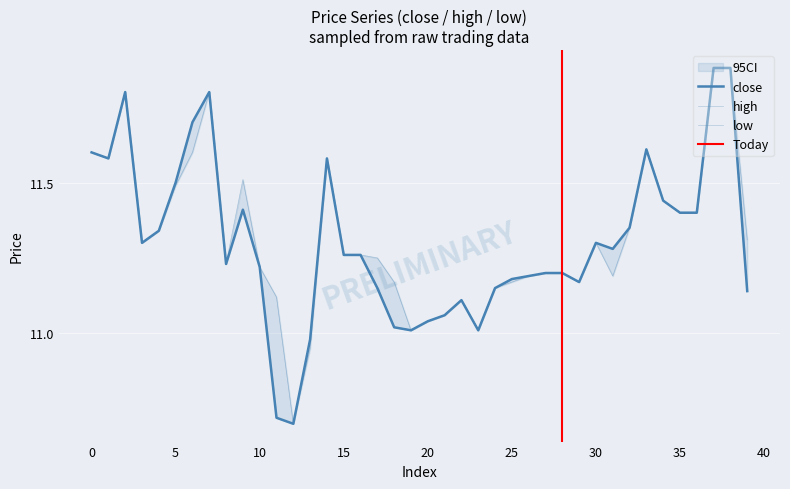

How many lines are shown in the chart?

3